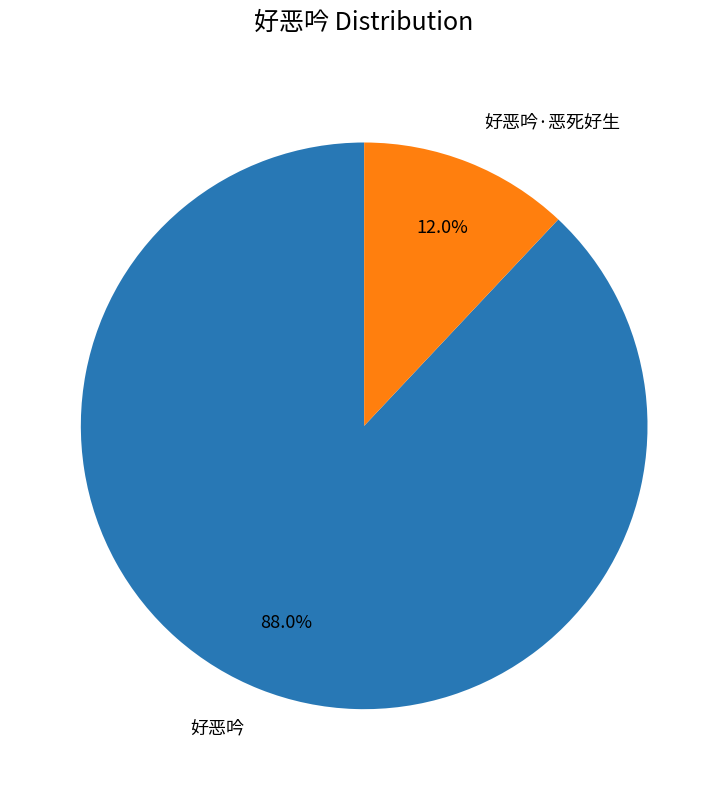

What is the majority slice?

好恶吟